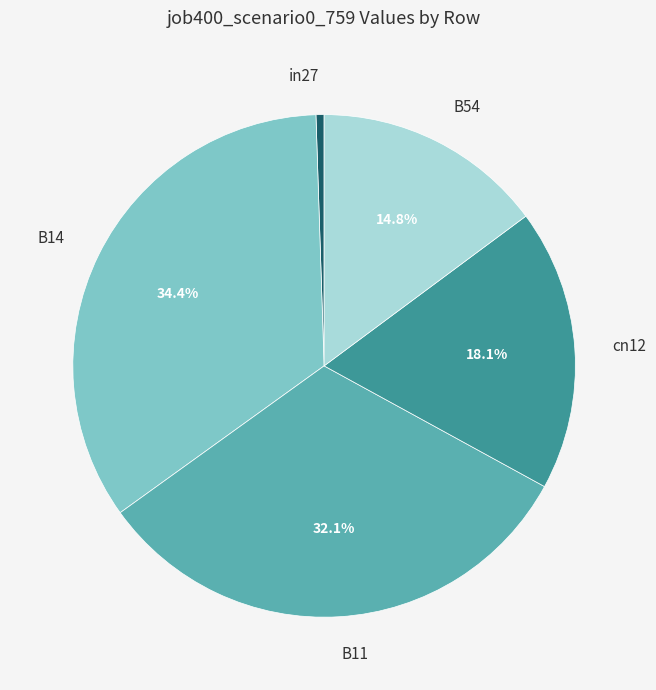

Is there any slice that represents more than half of the pie?

No